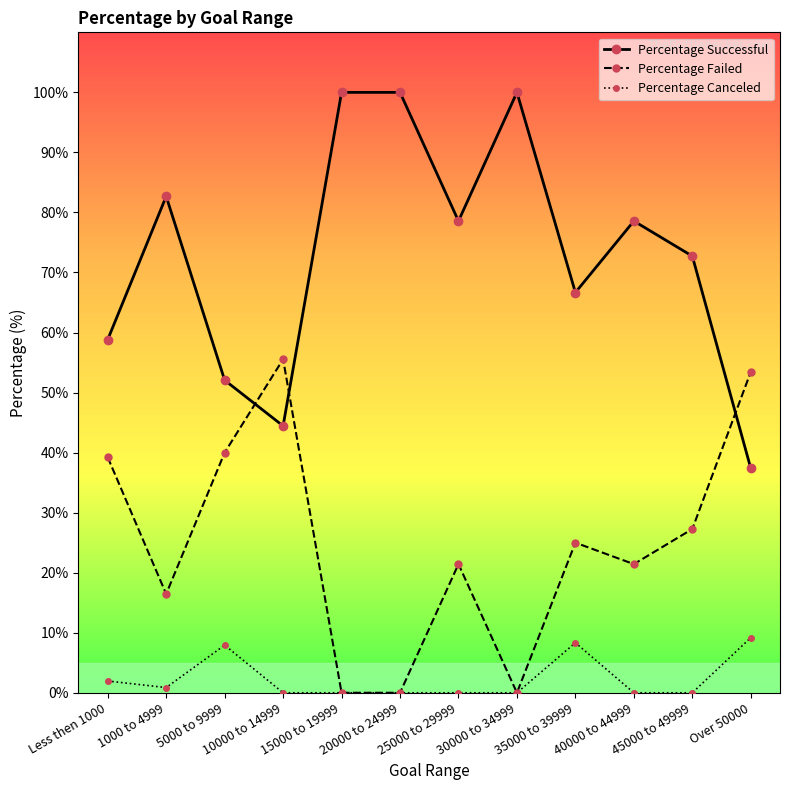

What is the total value across all series at 1000 to 4999?

100.0